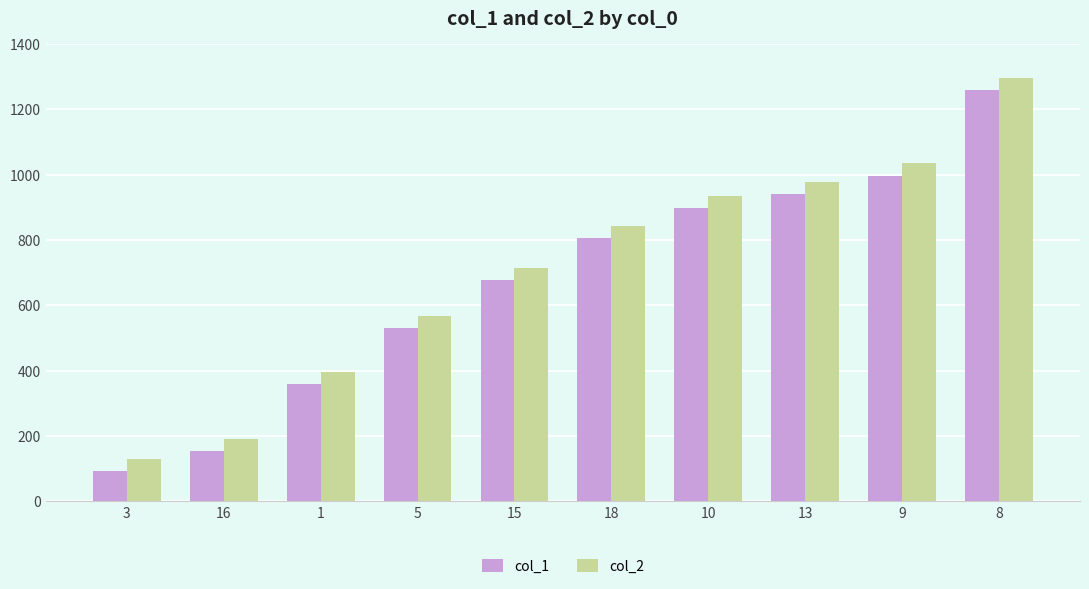

At which label does col_1 reach its minimum?

3